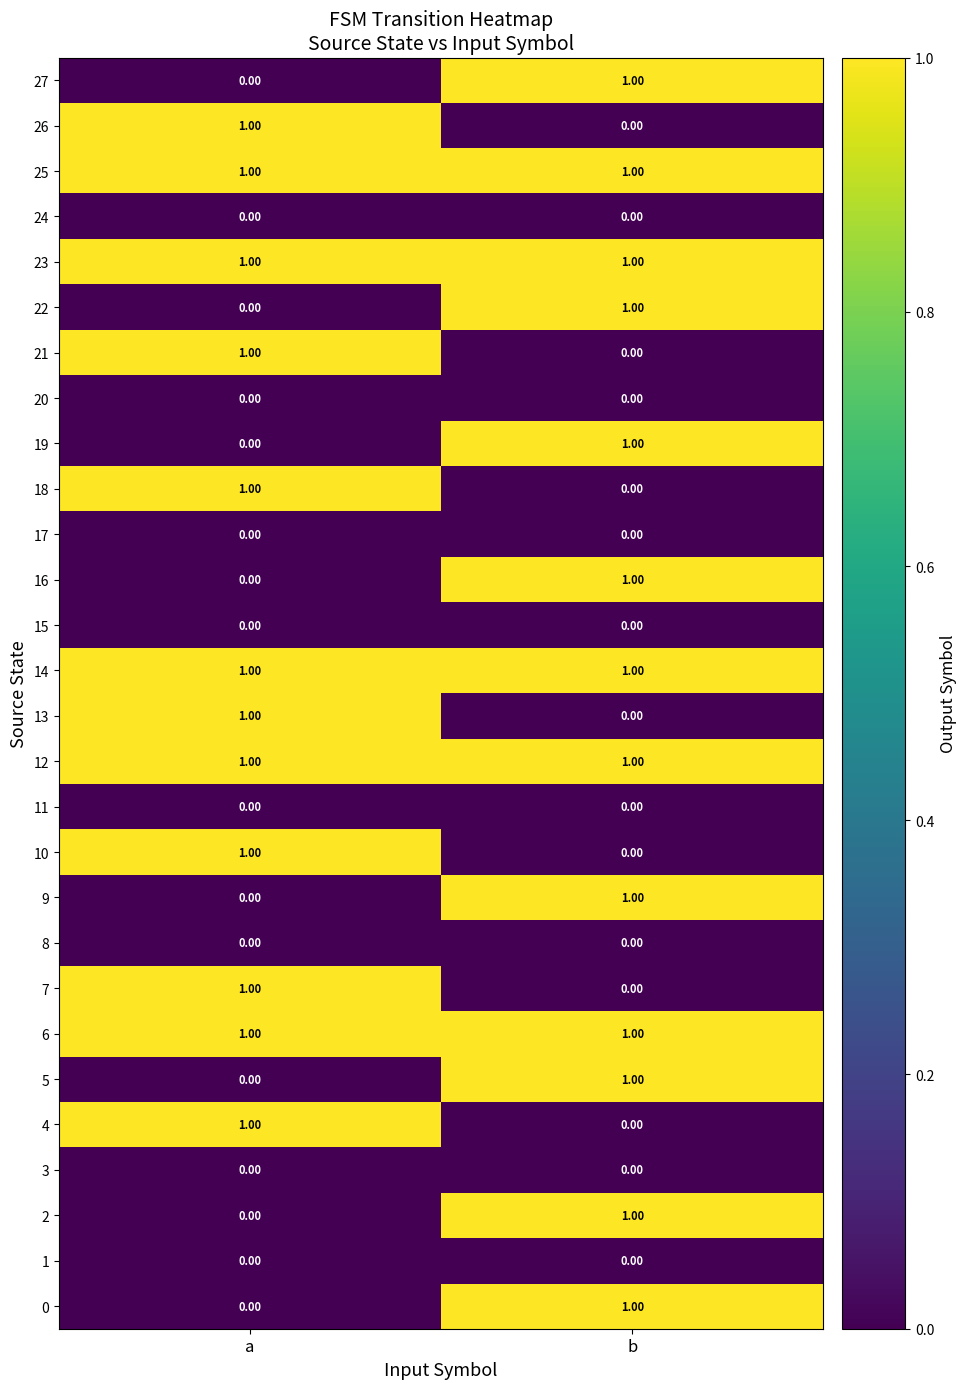

Which category has the lowest value in the 16 series?

a